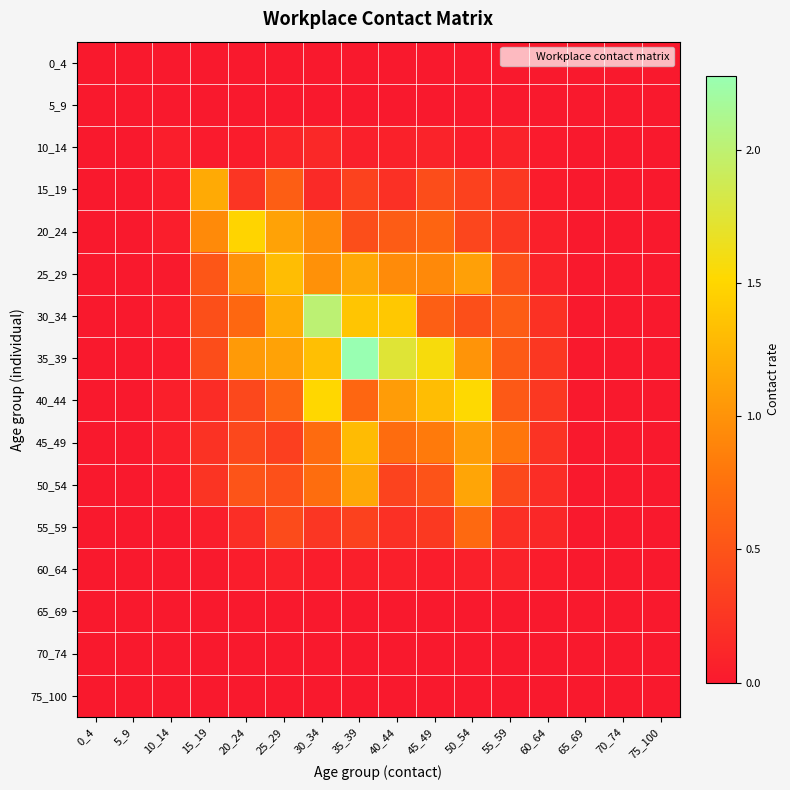

Count the number of data series in this chart.

16